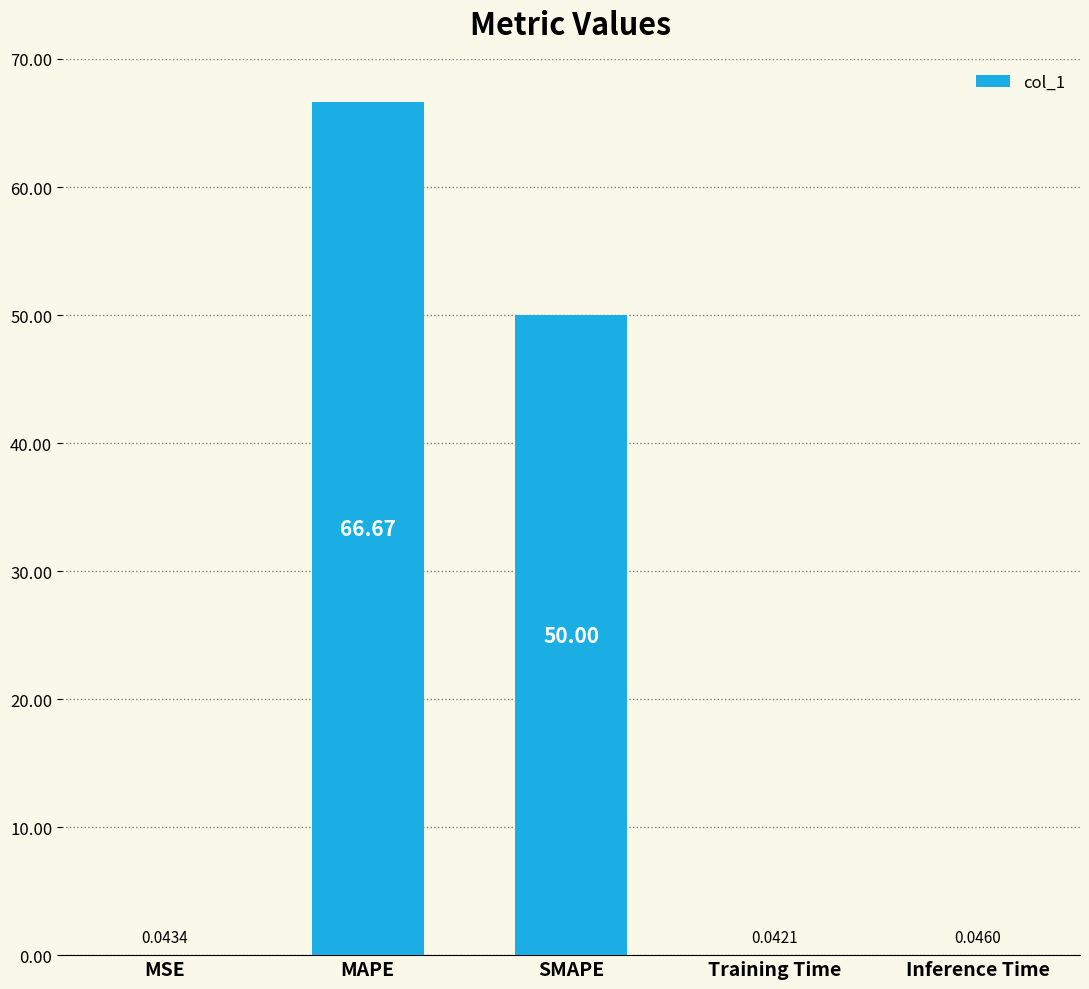

Where is the data nearest to the value 33?

SMAPE